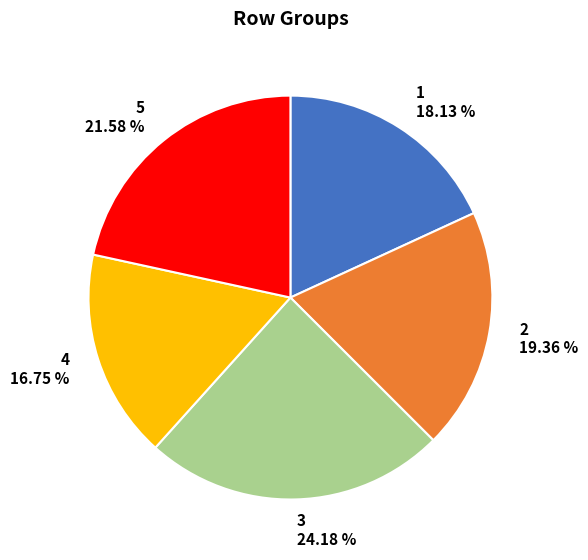

To the nearest percent, what is the average slice percentage?

20%